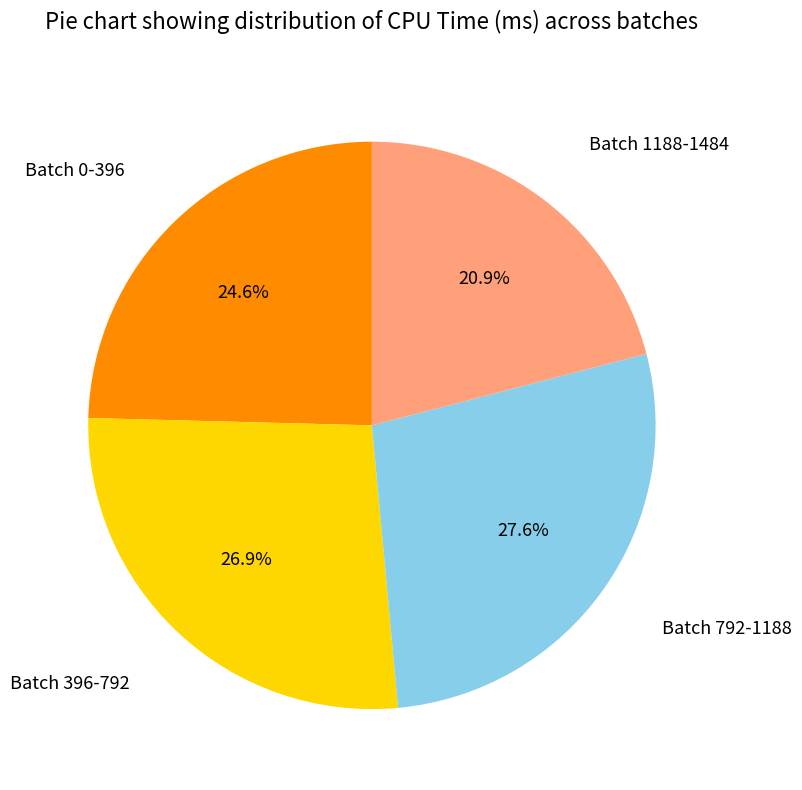

How many segments does this pie chart have?

4